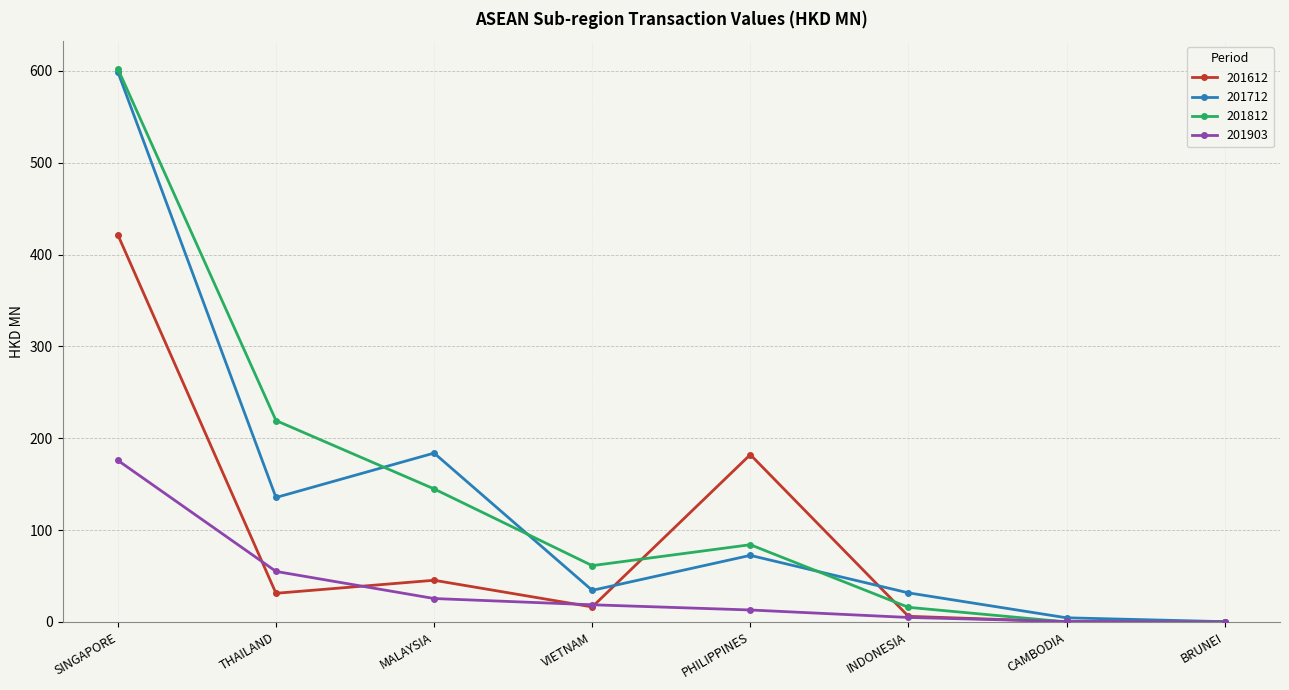

How many values in the 201903 series exceed 18?

4